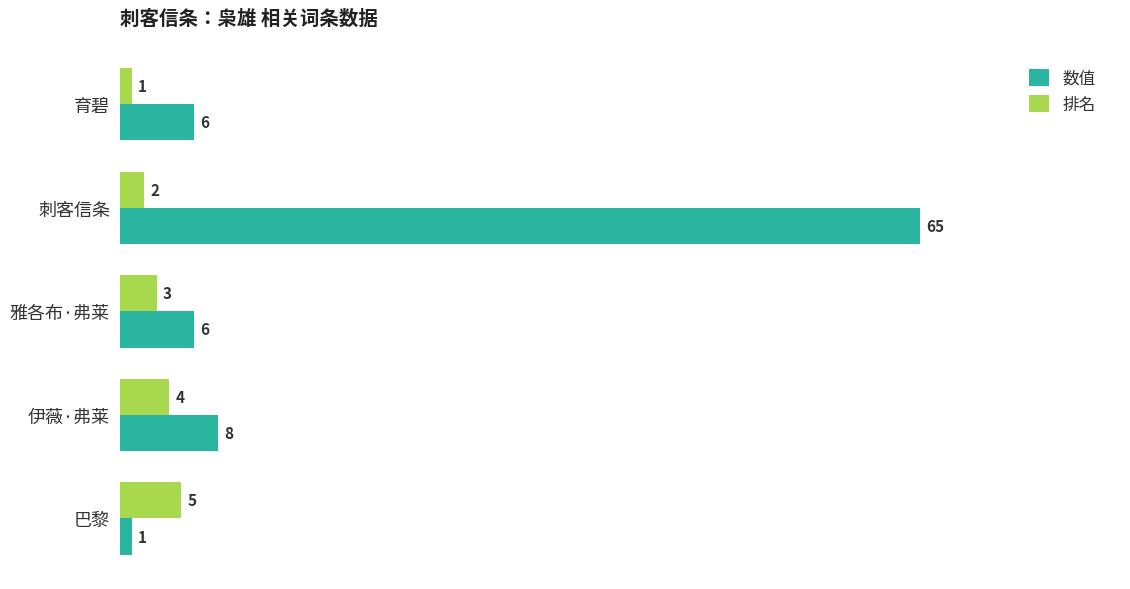

What is the average value of the 数值 series?

17